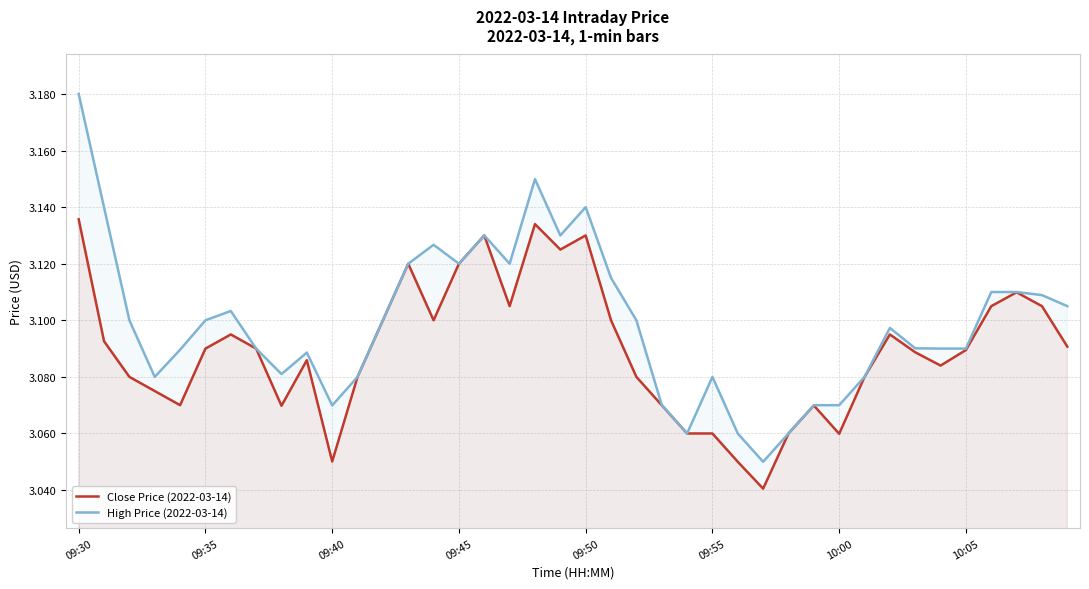

Which series has the largest total across all categories?

High Price (2022-03-14)